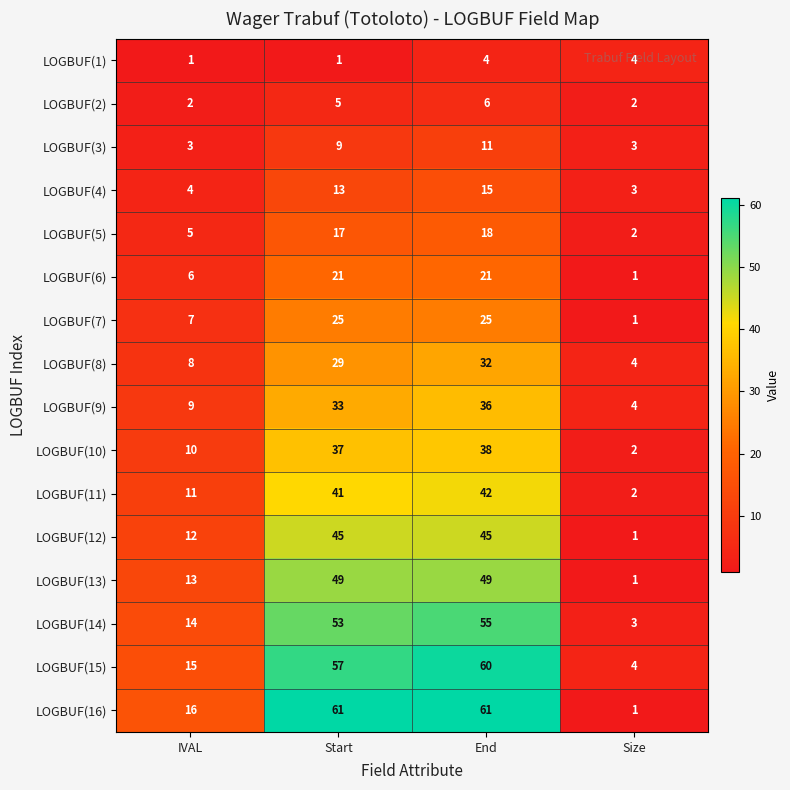

What is the lowest value of the LOGBUF(8) series?

4